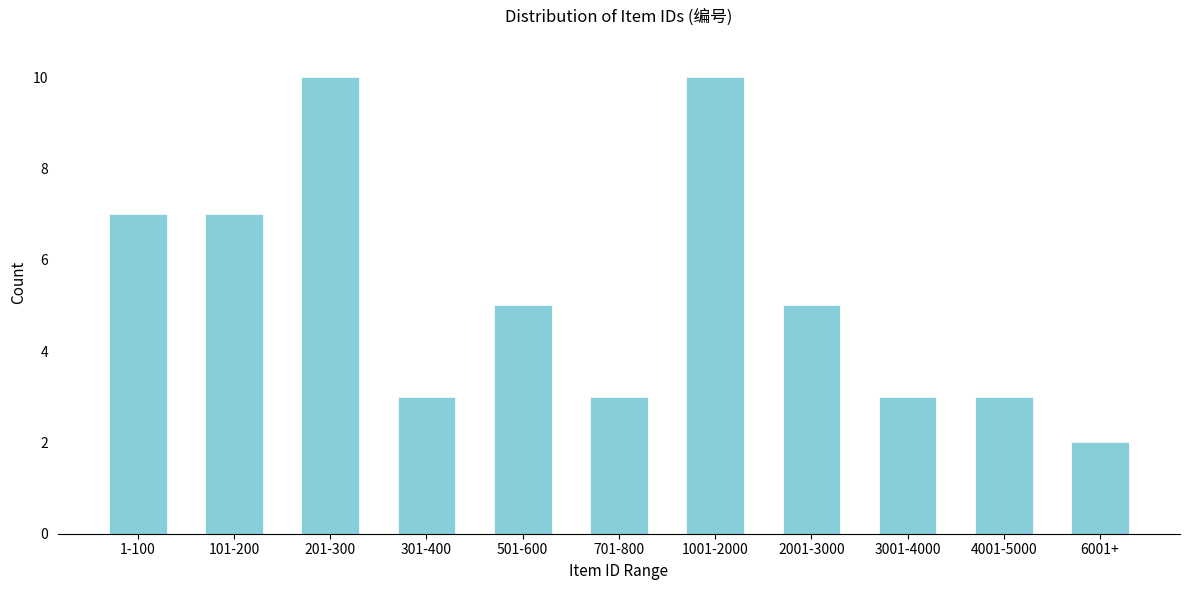

Reading right to left, what are all the values shown in this chart?

2	3	3	5	10	3	5	3	10	7	7